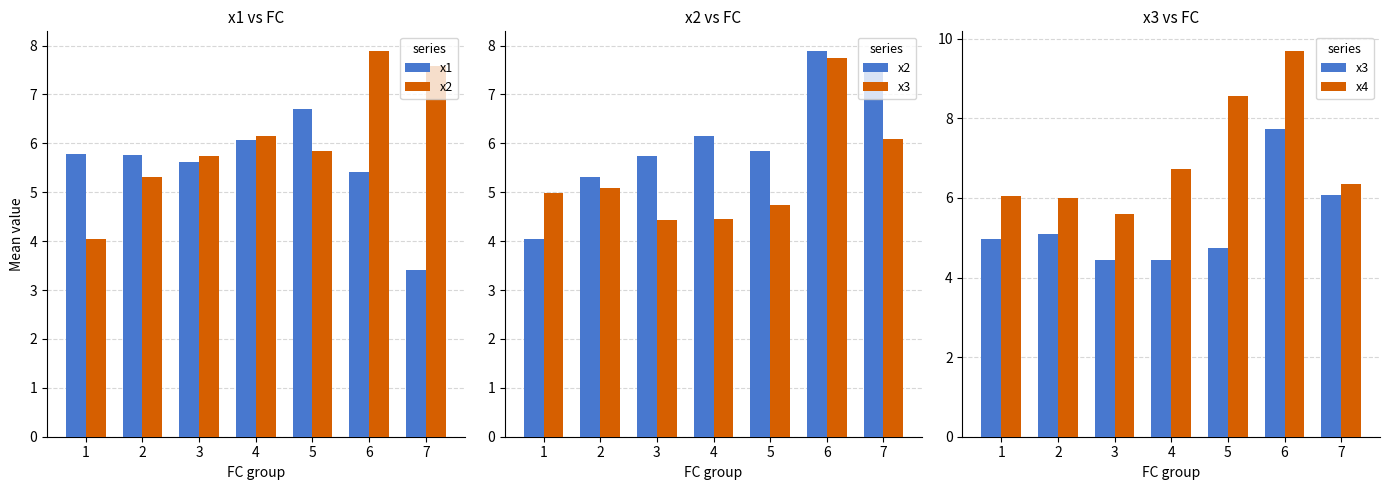

Read the x3 value at 5.

4.7